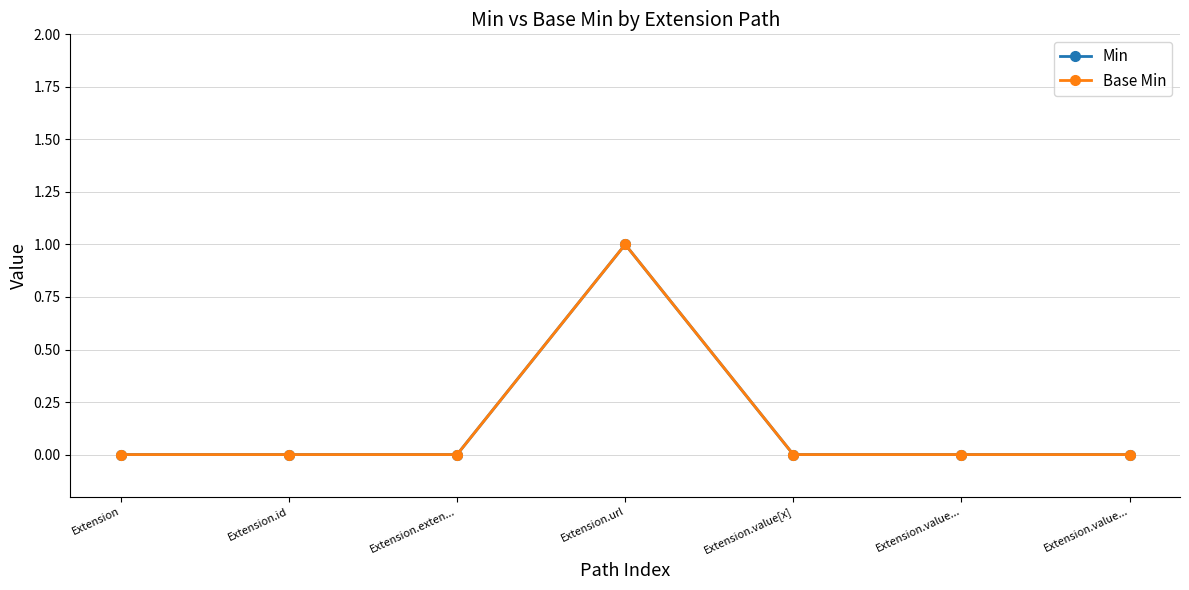

What is the label of the 2nd point from the left?

Extension.id